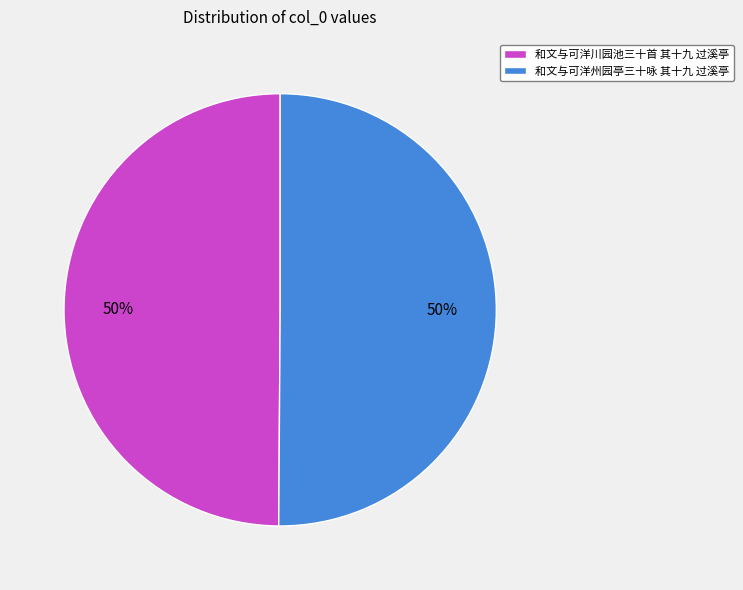

True or false: 和文与可洋川园池三十首 其十九 过溪亭 accounts for 50% of the total.

True